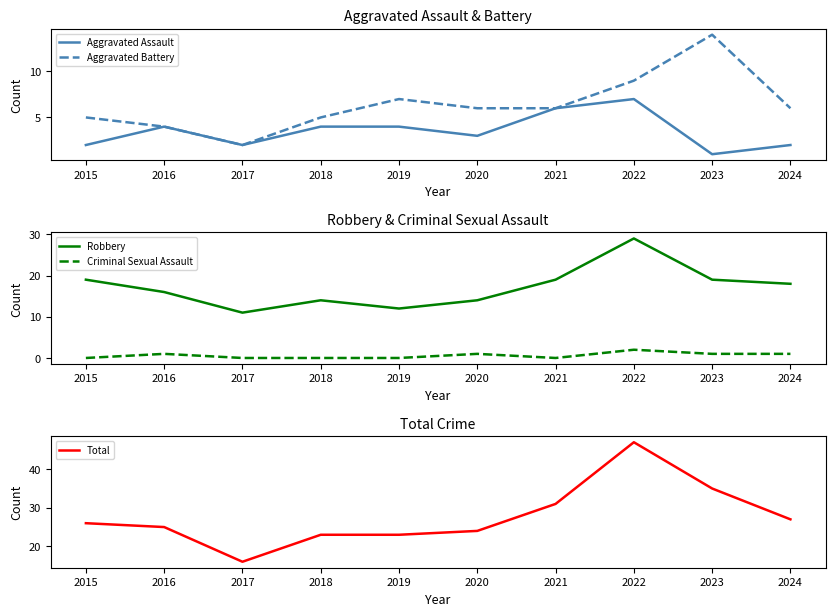

What is the value of the Robbery point at the 3rd from the left?

11